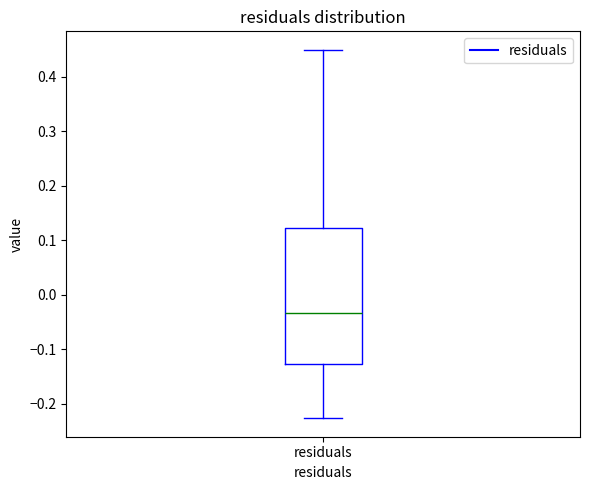

Transcribe this box plot: give where the median line is, the range the box spans, and where the two whiskers end, as read against the y-axis. The values are not printed on the chart, so give them approximately, as read against the axis.

median -0.03, box -0.13 to 0.12, whiskers -0.23 to 0.45